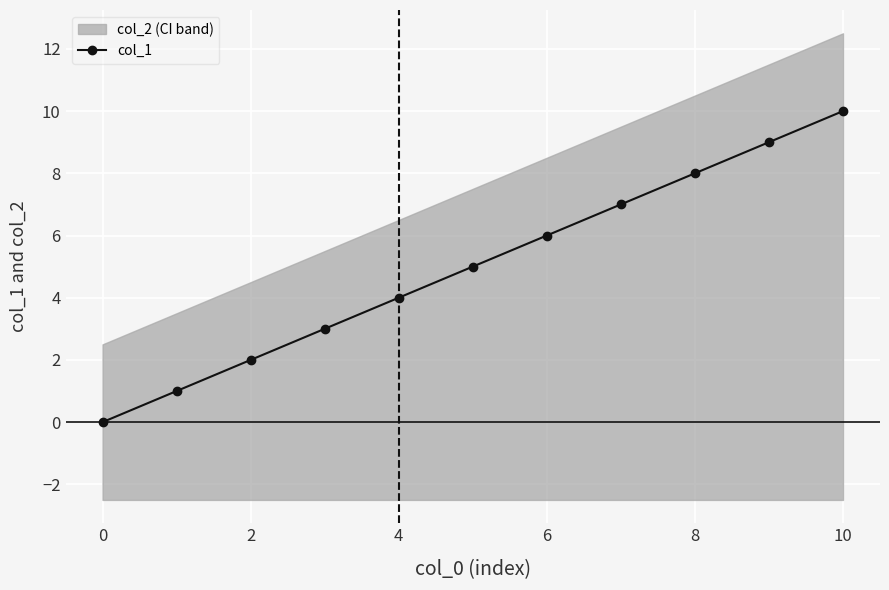

What is the label of the 2nd point from the right?

9